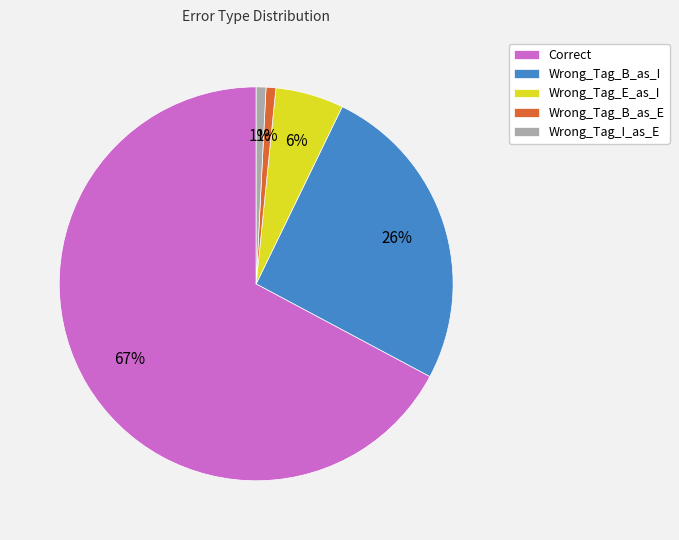

To the nearest percent, what is the average slice percentage?

20%